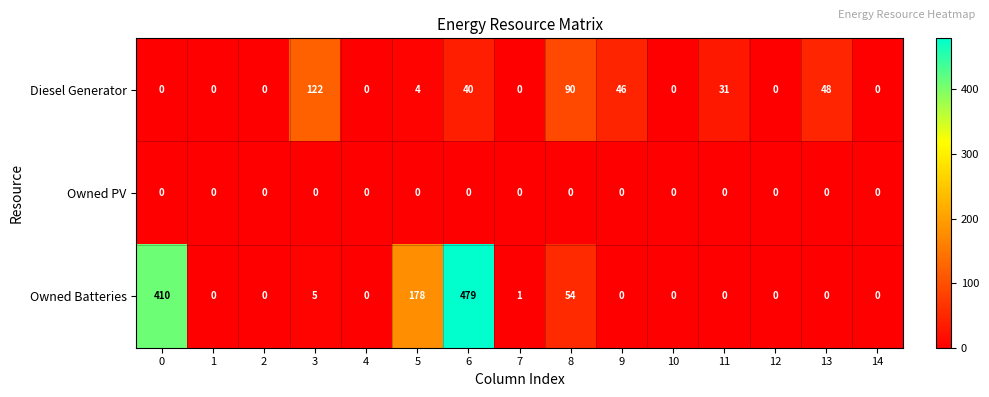

List the series in order of their overall mean, lowest first.

Owned PV, Diesel Generator, Owned Batteries